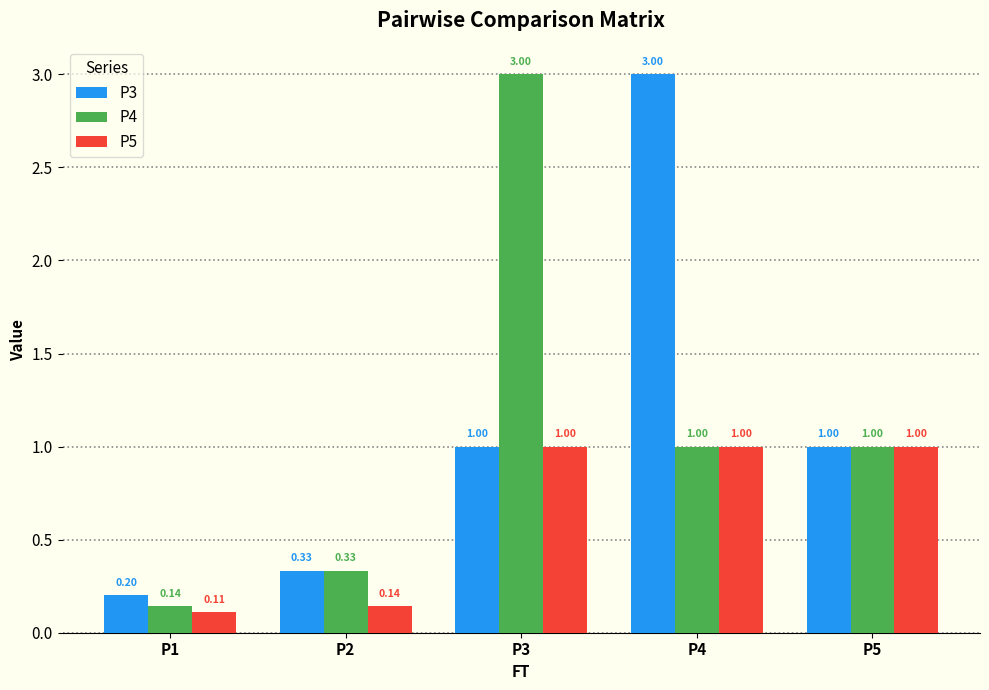

The P4 series shows 1.0 at P4. True or false?

True